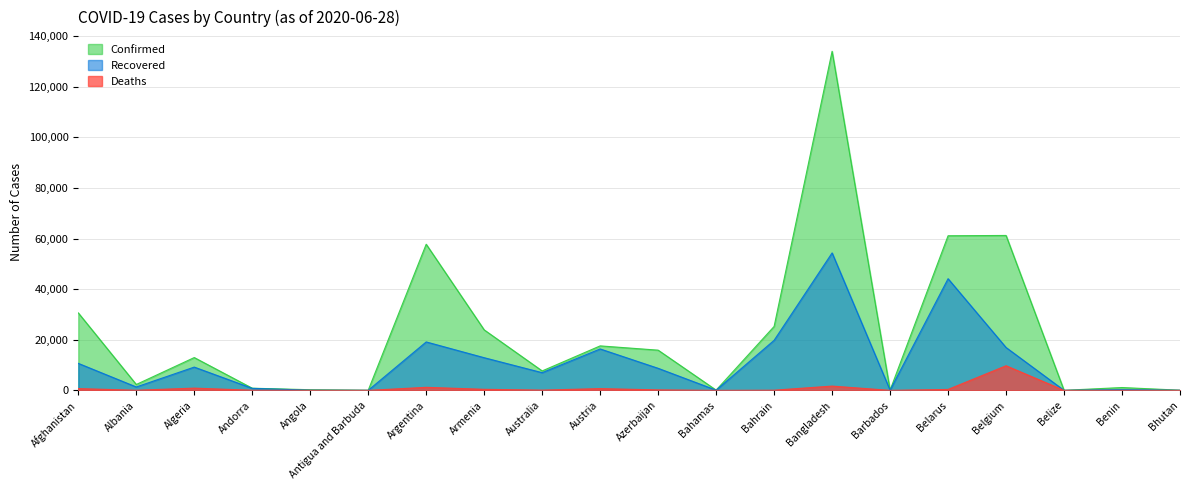

How many data points in Recovered are less than 8719?

10